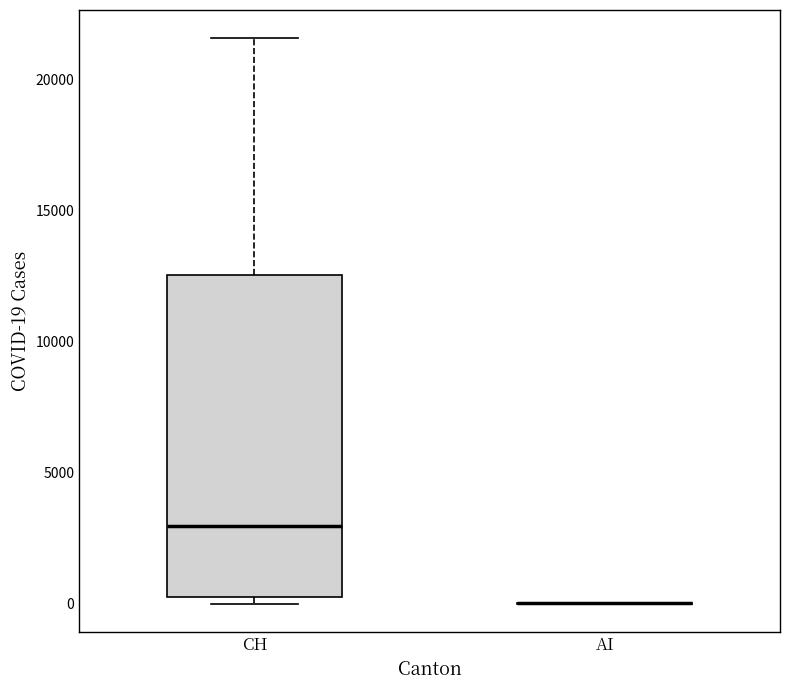

Comparing the boxes themselves (not the whiskers), which one is the tallest?

CH